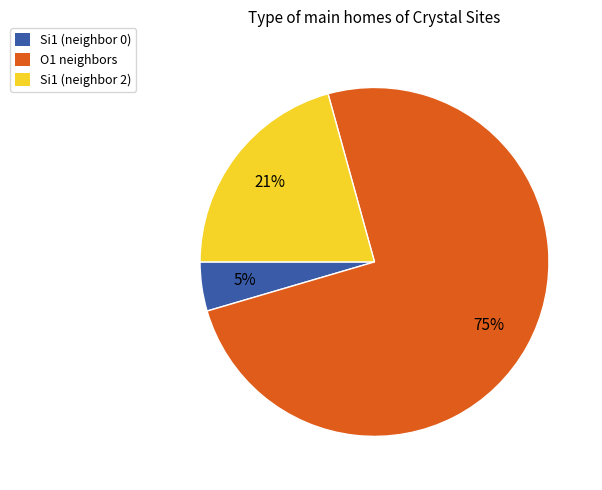

True or false: Si1 (neighbor 2) accounts for 21% of the total.

True